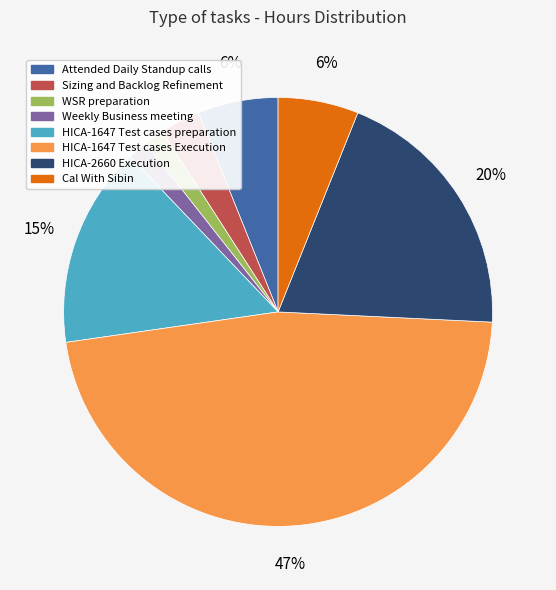

Does any single category account for the majority?

No